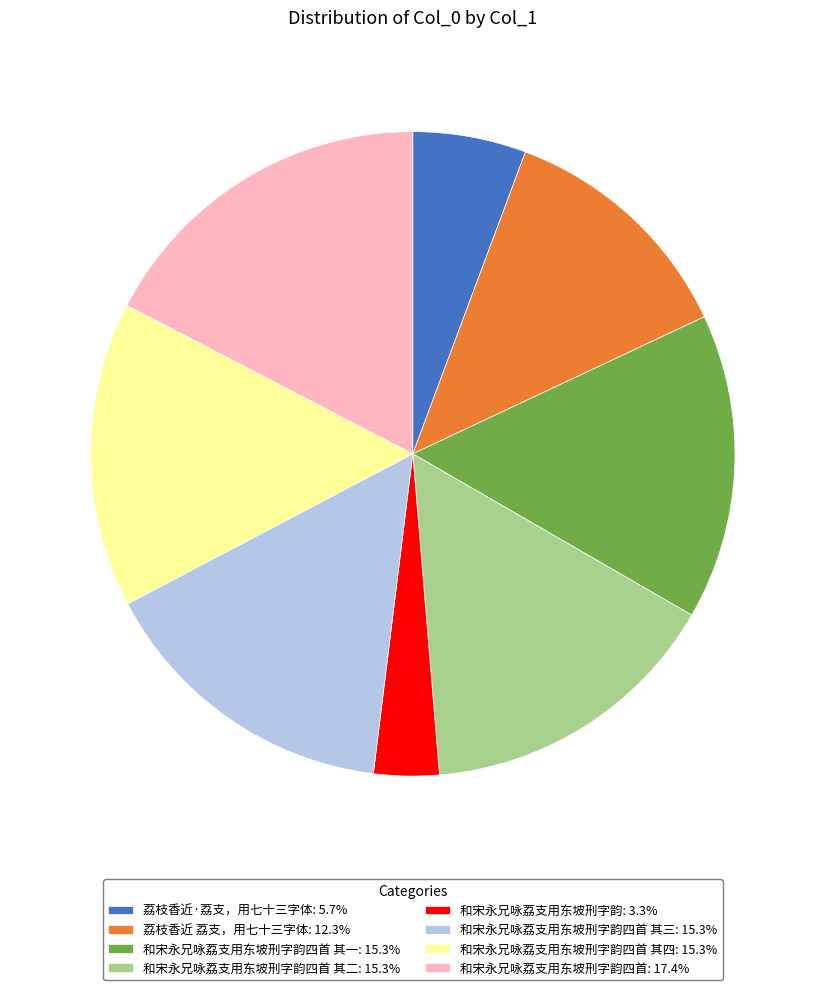

What is the ratio of the value at 荔枝香近·荔支，用七十三字体: 5.7% to the value at 和宋永兄咏荔支用东坡刑字韵四首: 17.4%?

0.3